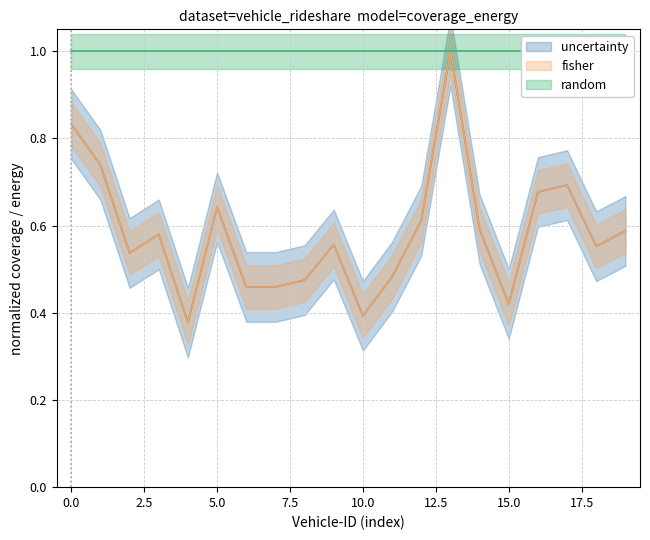

Count the number of categories in the chart.

20